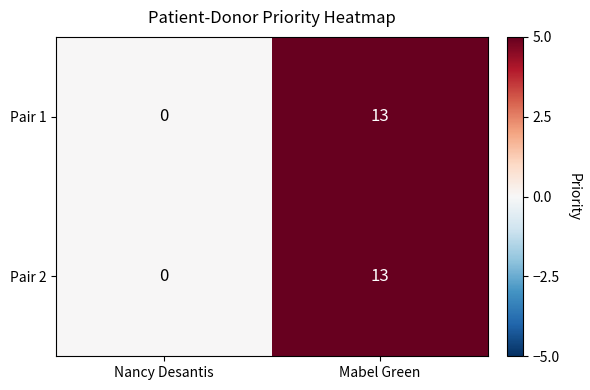

Is the value of Pair 1 at Mabel Green greater than the value of Pair 2 at Nancy Desantis?

Yes